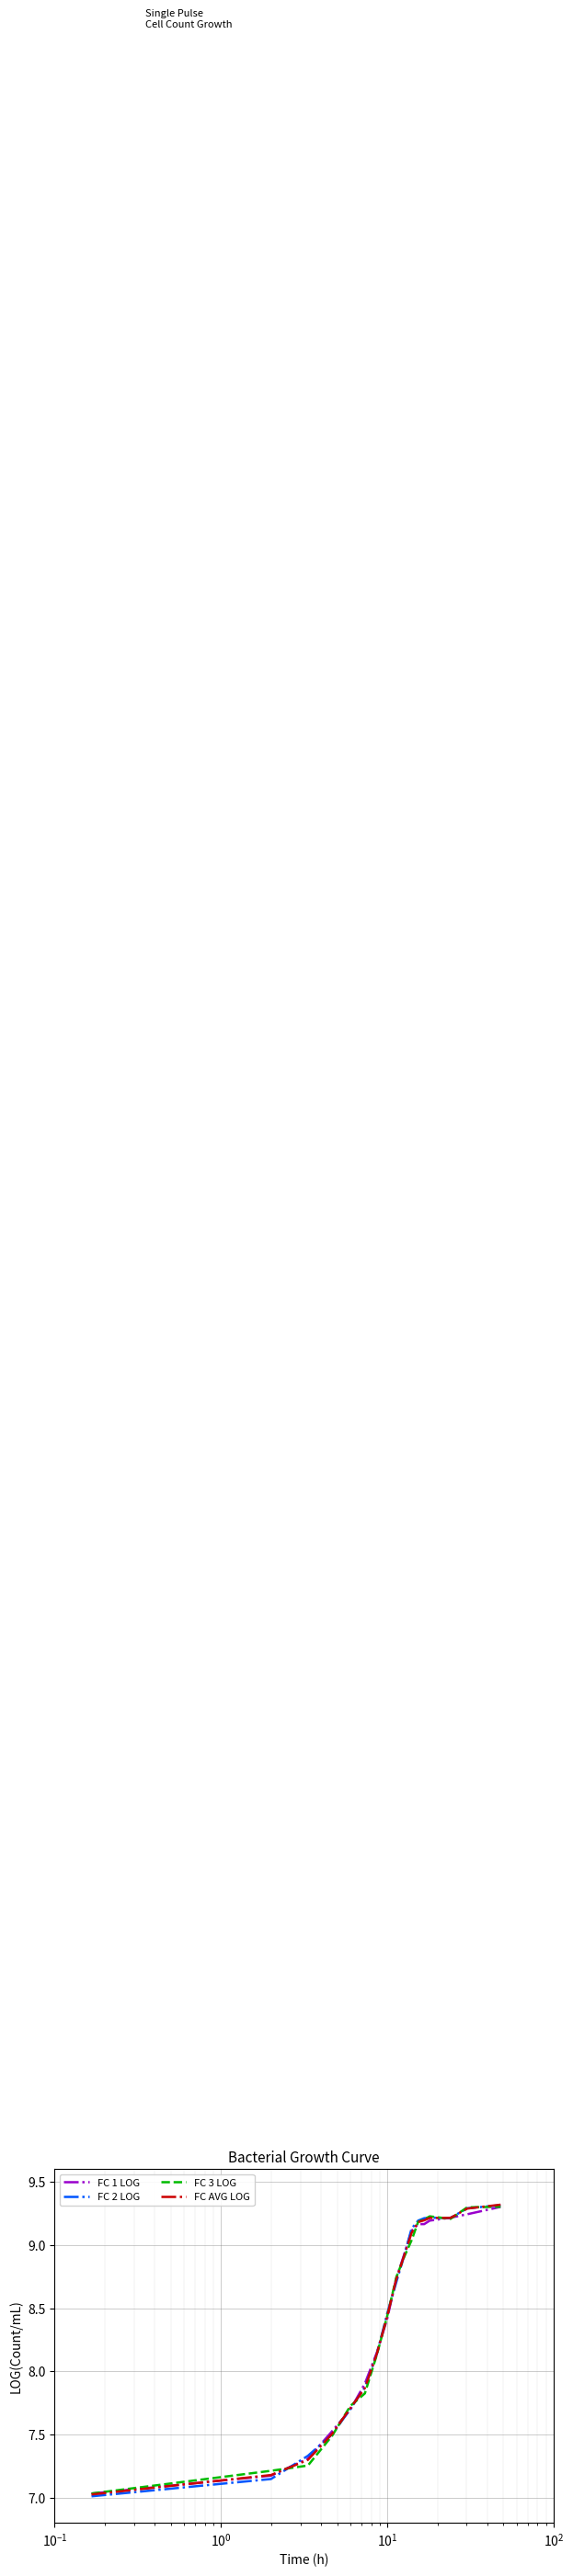

What is the highest value of the FC 3 LOG series?

9.3